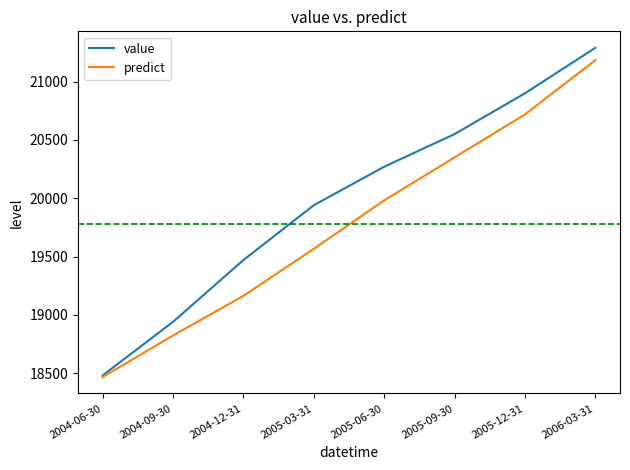

What position from the right is 2004-12-31?

6